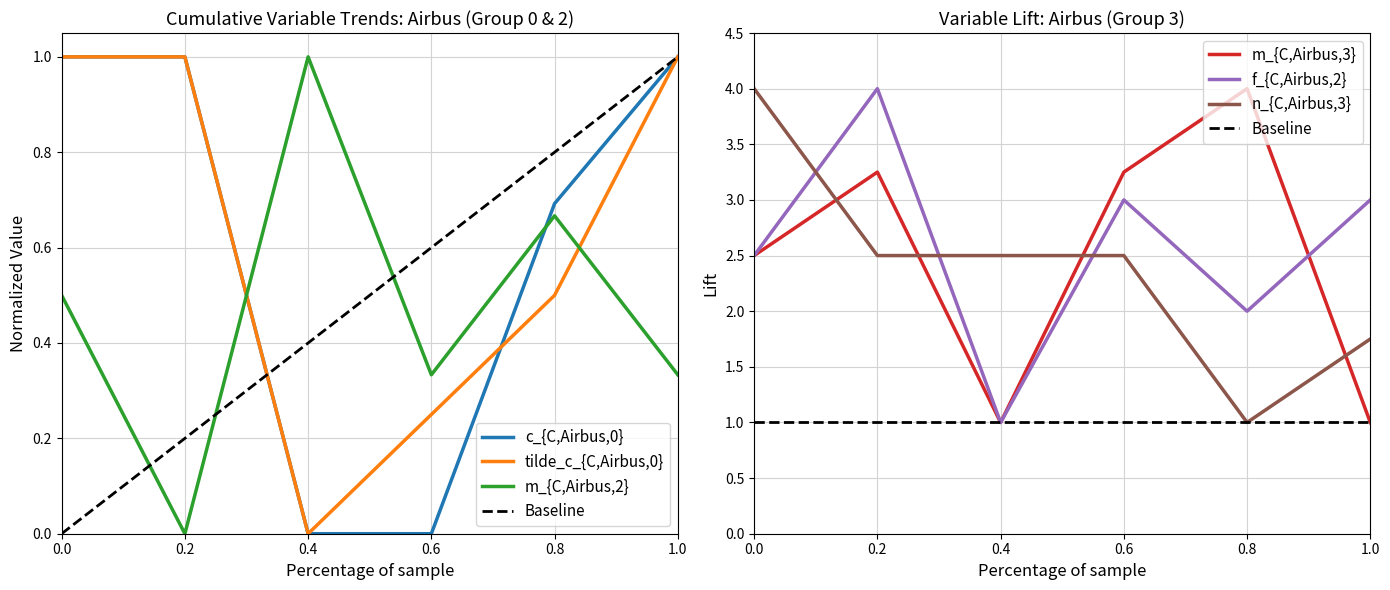

Is the value of c_{C,Airbus,0} at 0.6 greater than the value of tilde_c_{C,Airbus,0} at 0.6?

No